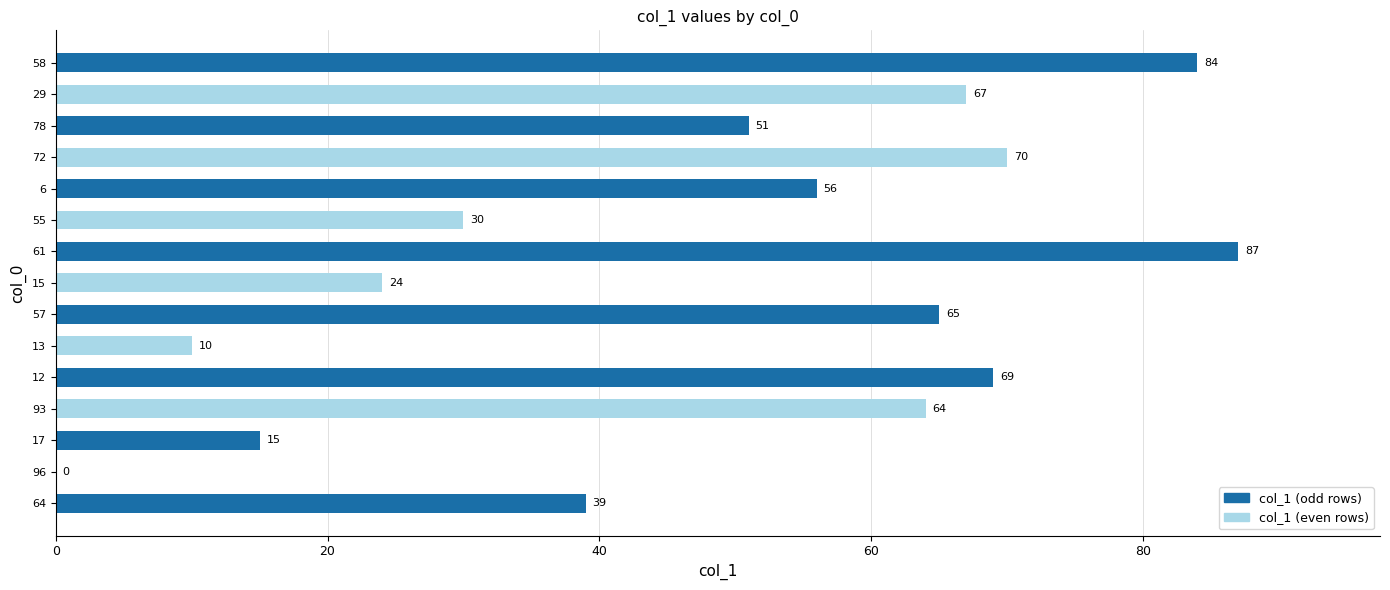

At which category does the chart reach its peak across all series?

61